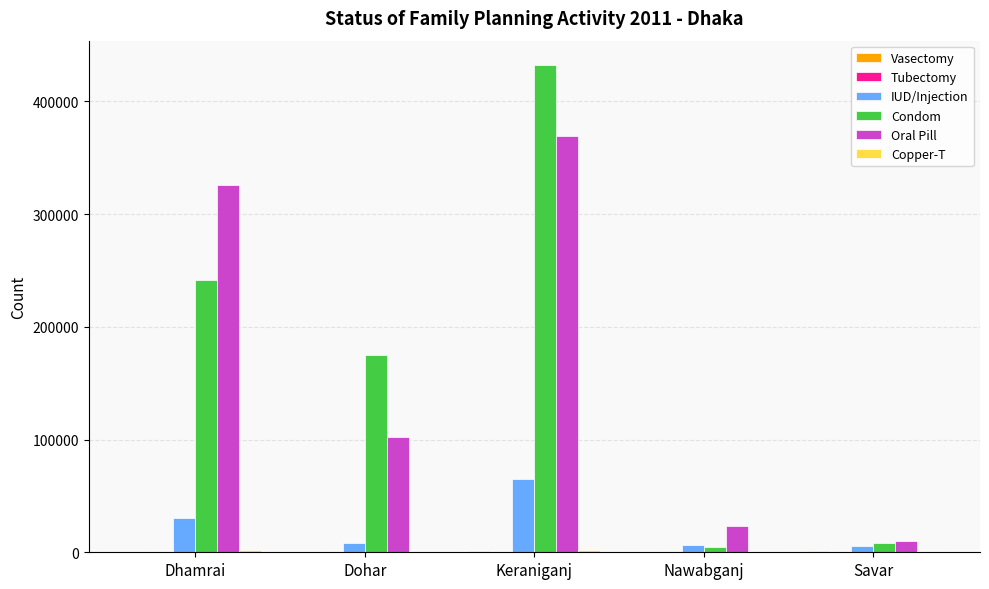

What is the sum of all Oral Pill values?

829829